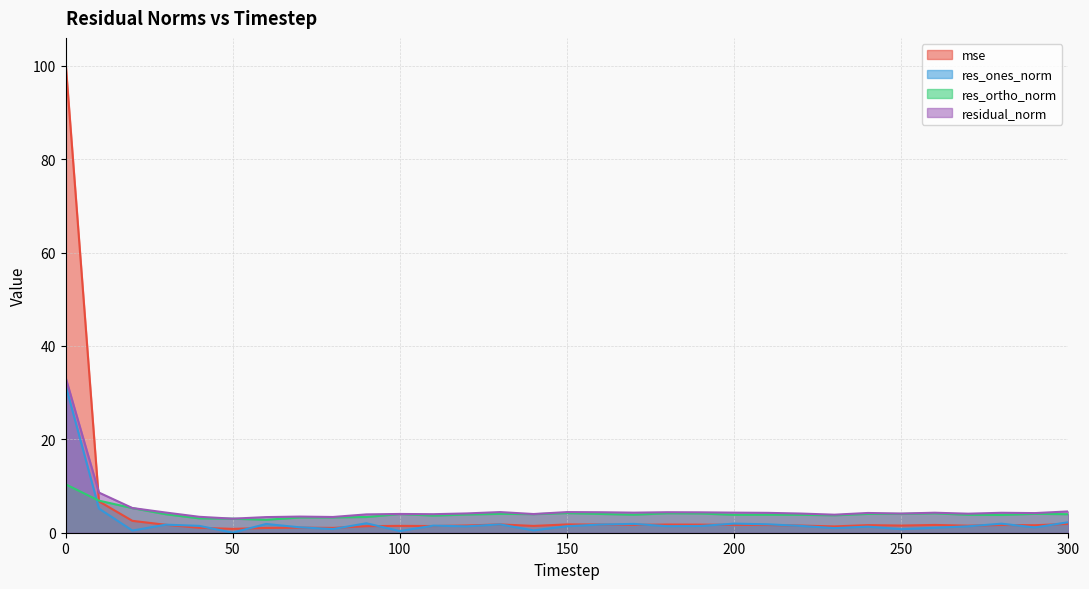

The value of mse at 170 is 1.7. True or false?

True